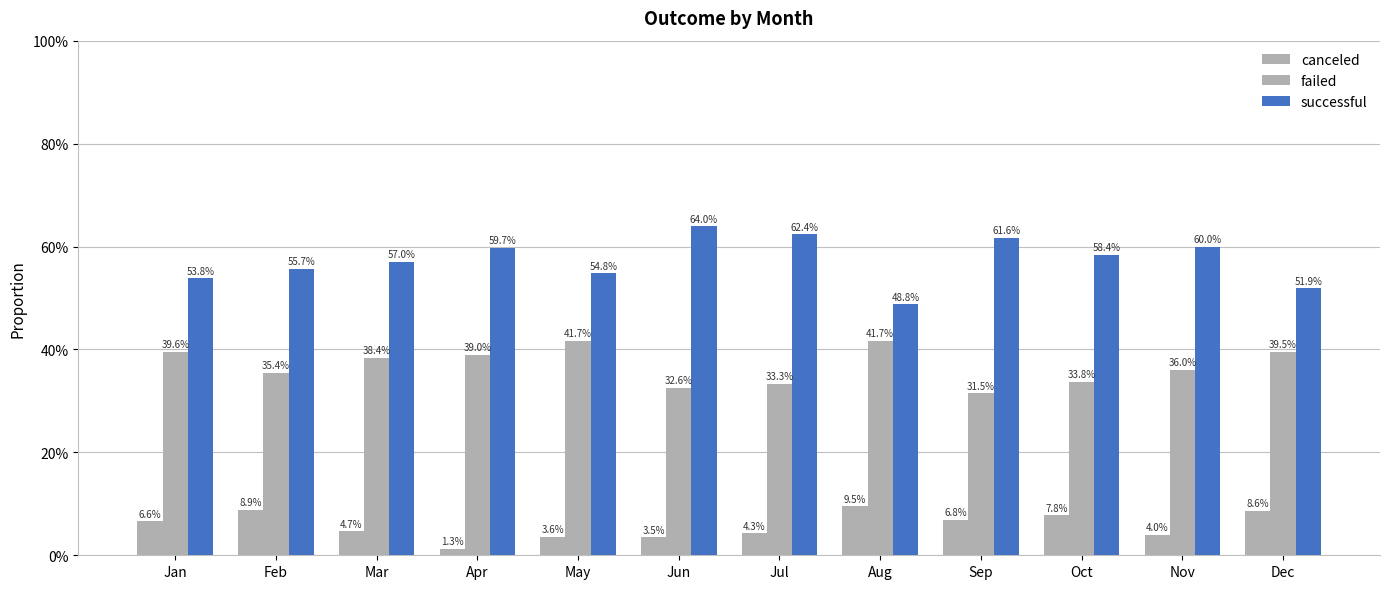

Read the failed value at Apr.

0.4